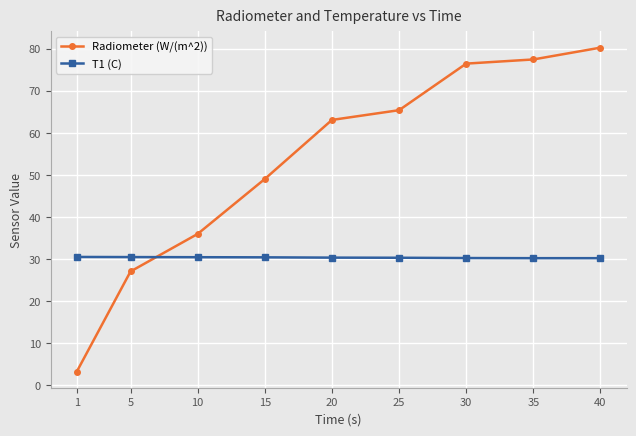

The T1 (C) series shows 30.4 at 15. True or false?

True